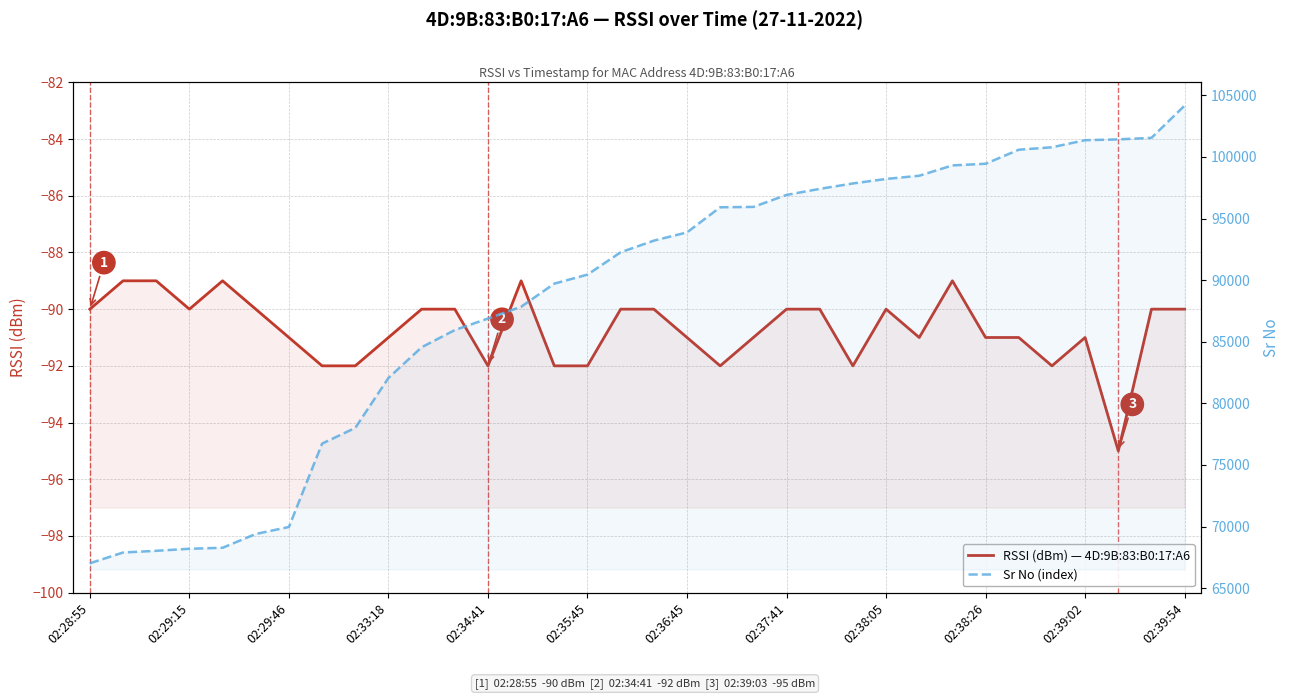

Count the number of categories in the chart.

34